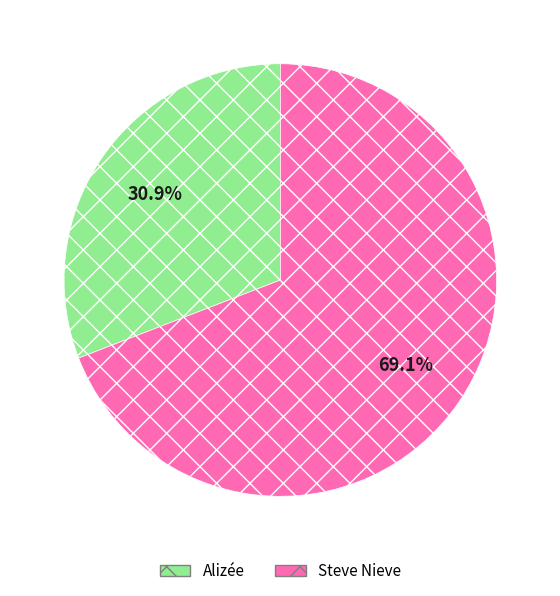

To the nearest percent, what portion does Alizée represent?

31%